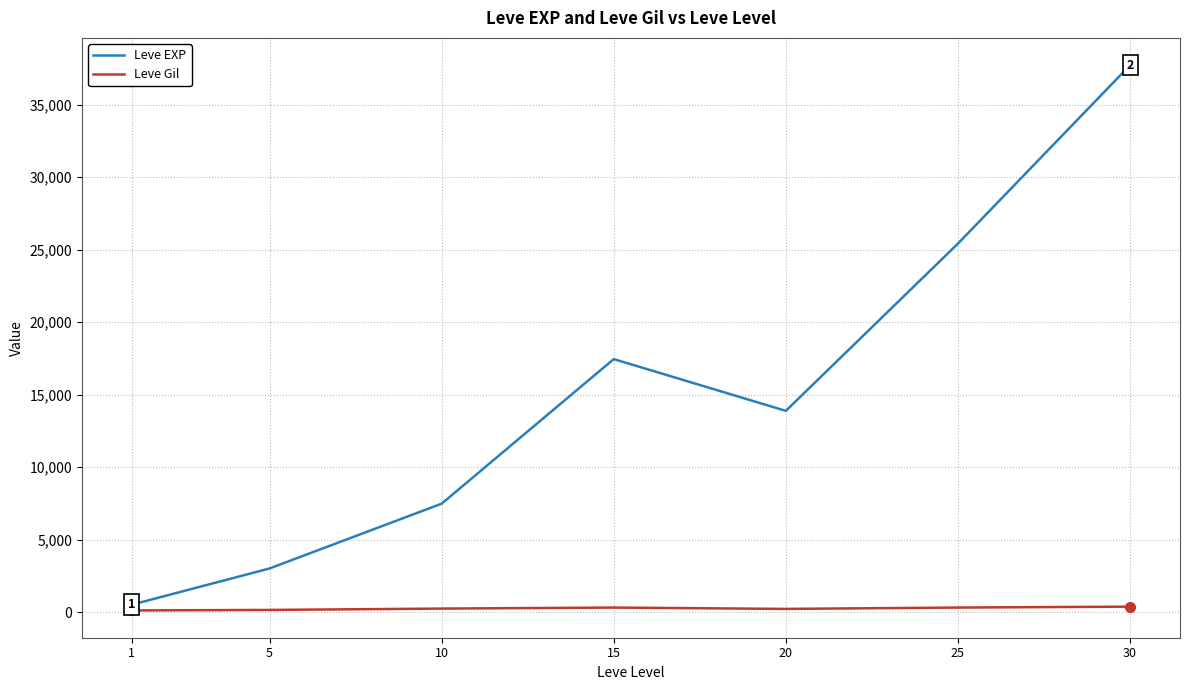

What is the greatest value displayed?

37715.0